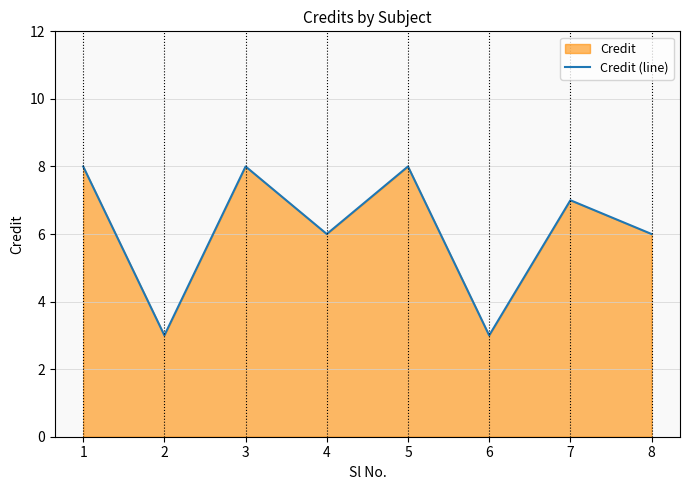

Reading left to right, extract all data points from this chart.

1=8	2=3	3=8	4=6	5=8	6=3	7=7	8=6